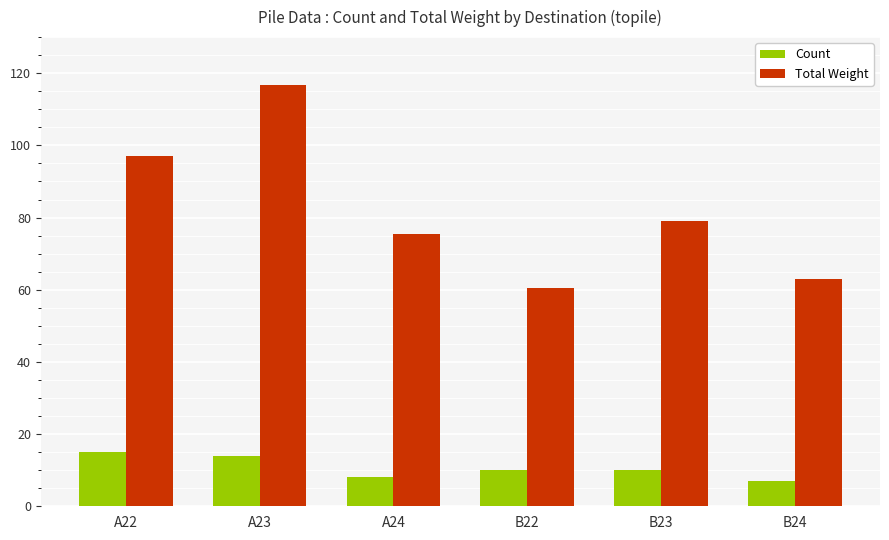

What is the label of the 1st bar from the left?

A22